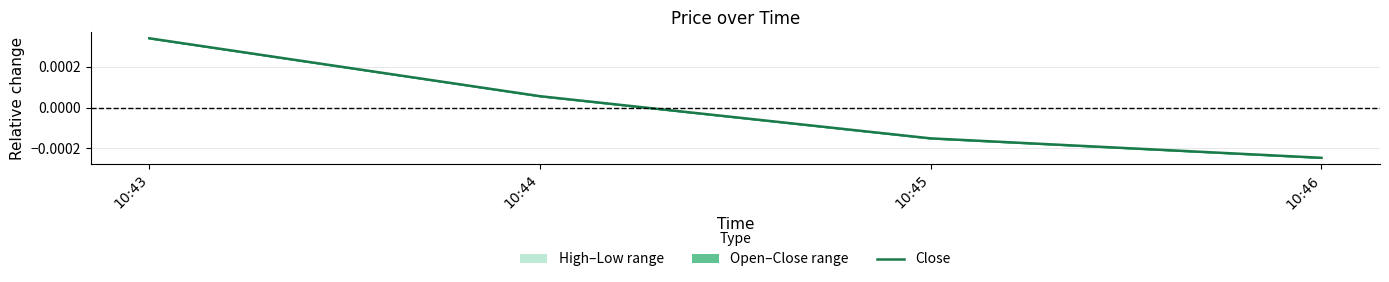

True or false: the data shows 0.0 at 10:43.

True